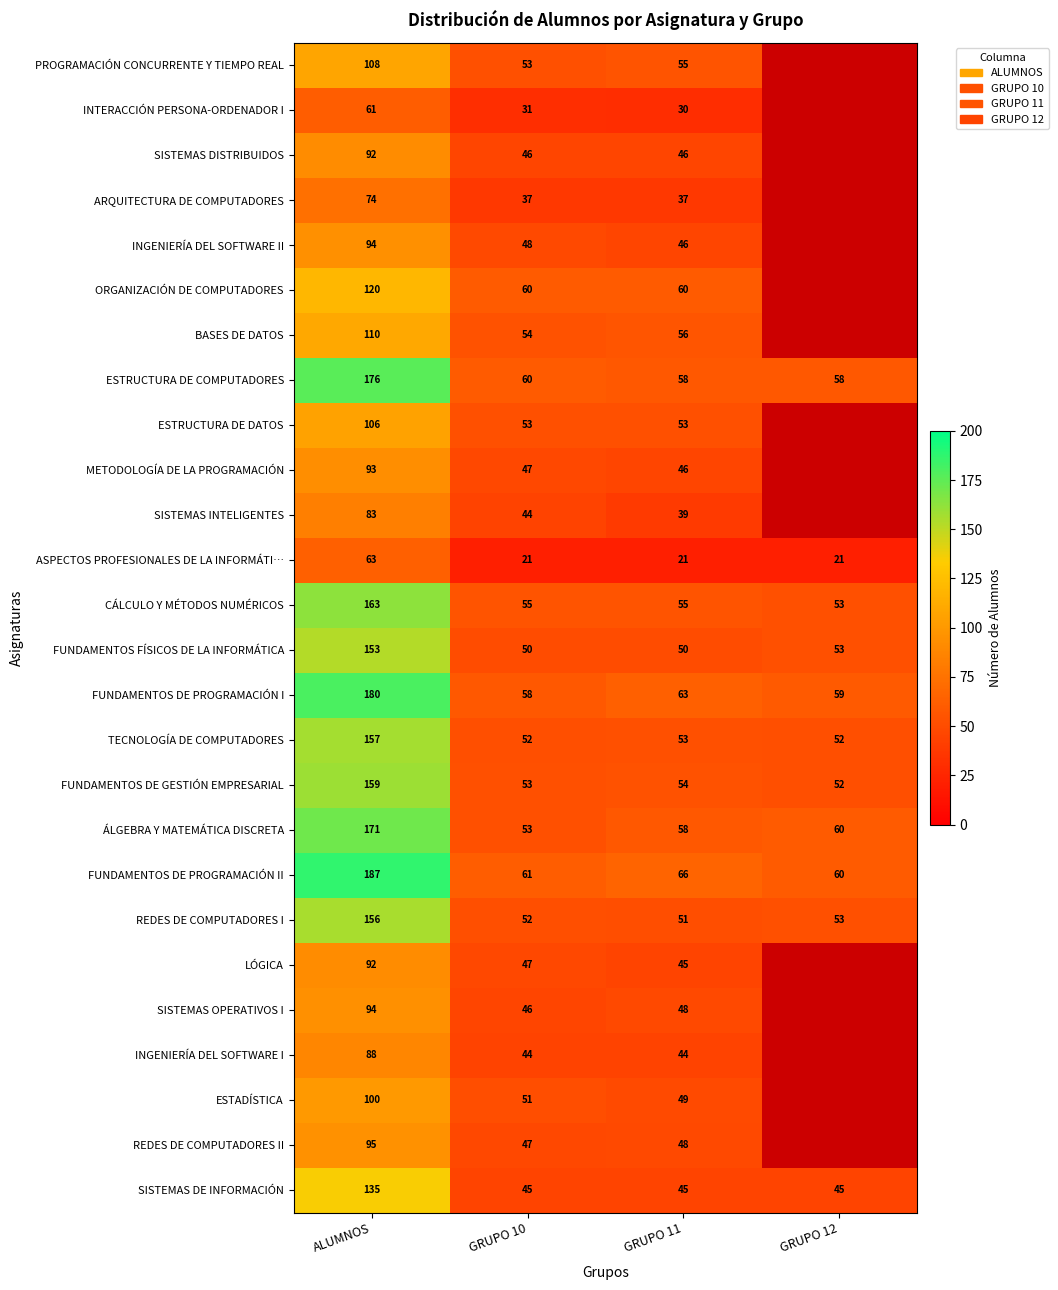

At which label does FUNDAMENTOS DE PROGRAMACIÓN I reach its peak?

ALUMNOS